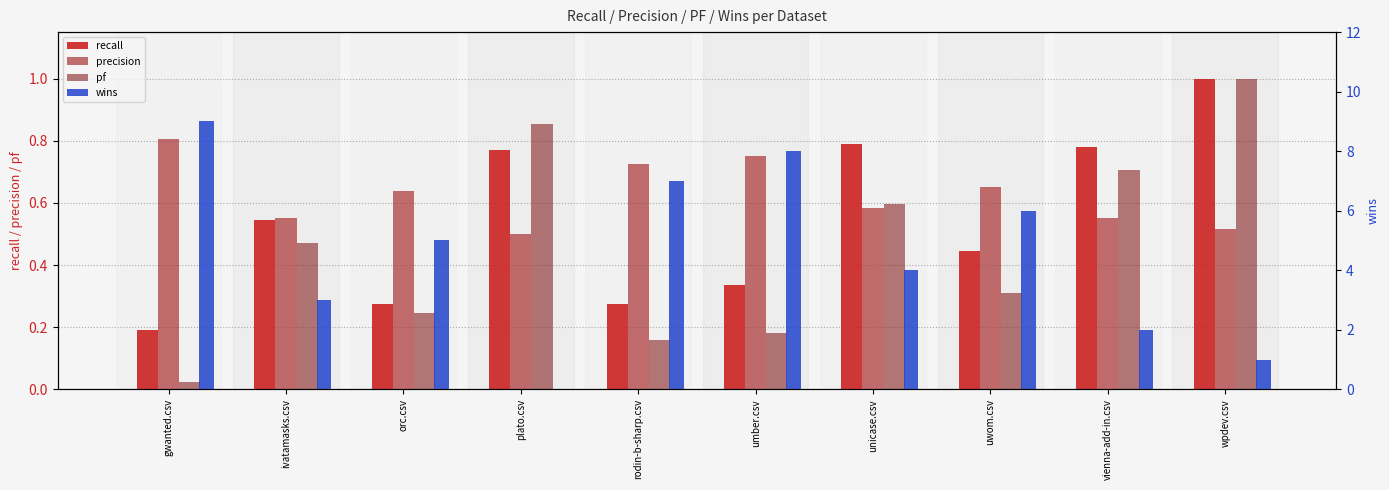

Which has a higher value, wpdev.csv or unicase.csv?

wpdev.csv